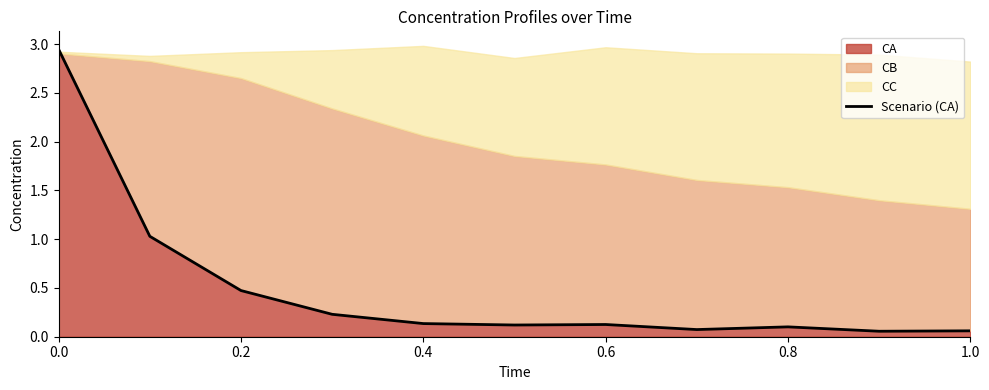

What is the value of the 6th point from the left?

0.1